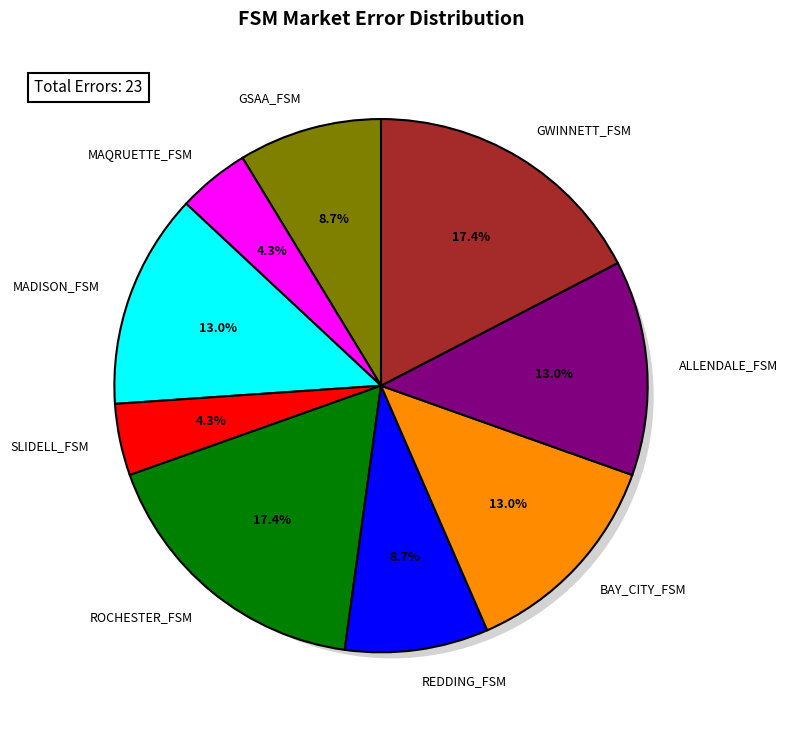

Combined, do REDDING_FSM and GSAA_FSM account for over 50%?

No